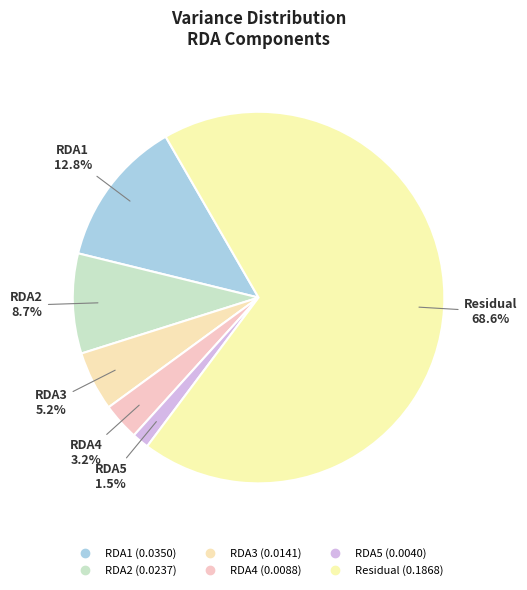

Count the number of slices in the pie.

6